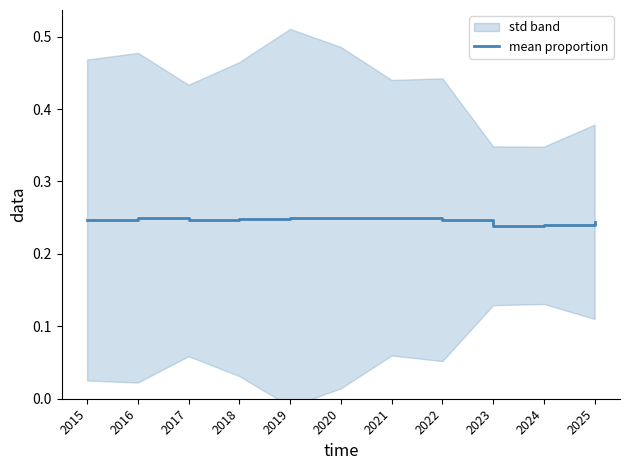

The value of mean proportion at 2019 is 0.1. True or false?

False